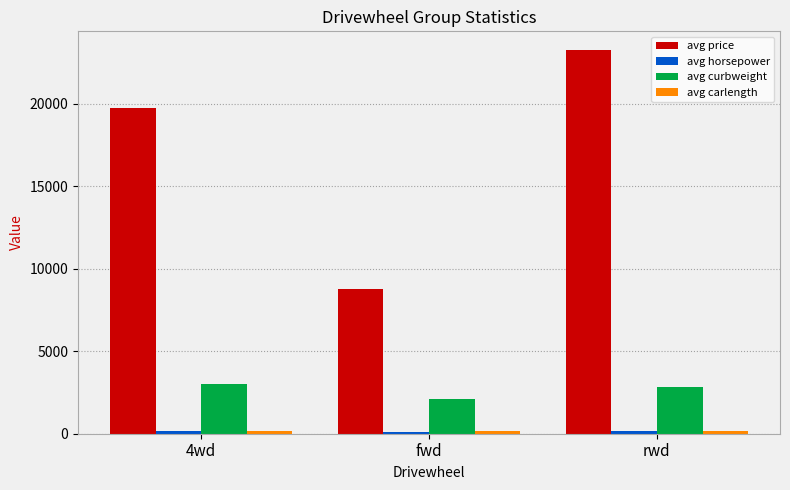

How many series are shown in this chart?

4